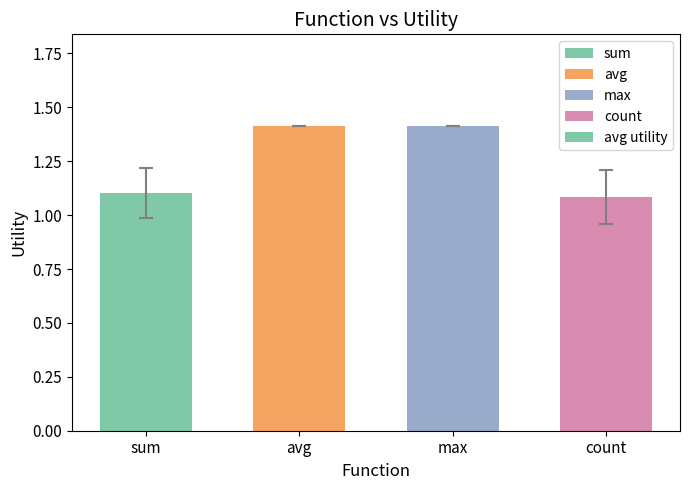

What is the value of the 1st bar from the left?

1.1